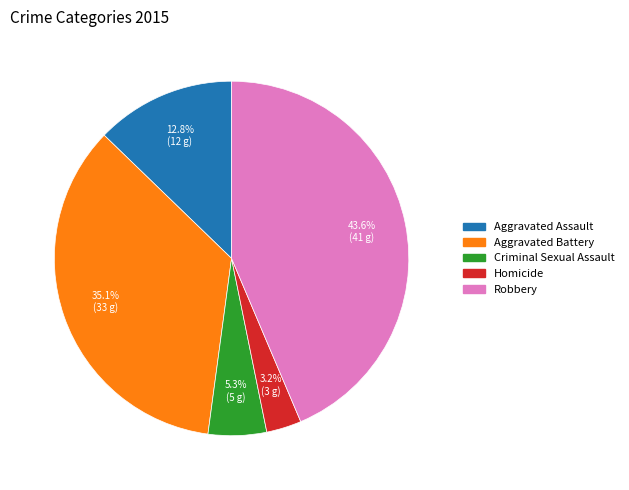

Is it true that Homicide is 12% of the pie?

False